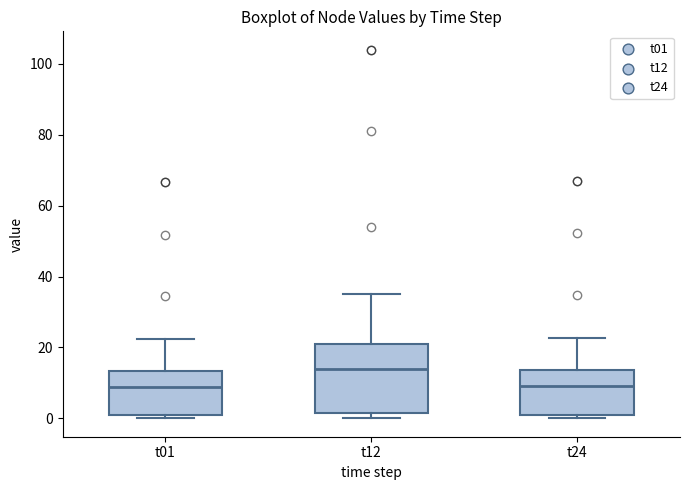

Which box's median line is the highest?

t12